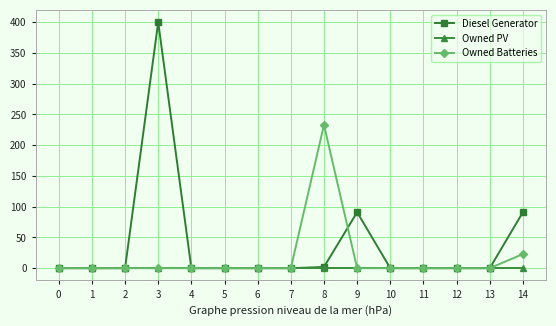

At how many categories does at least one series exceed 326?

1